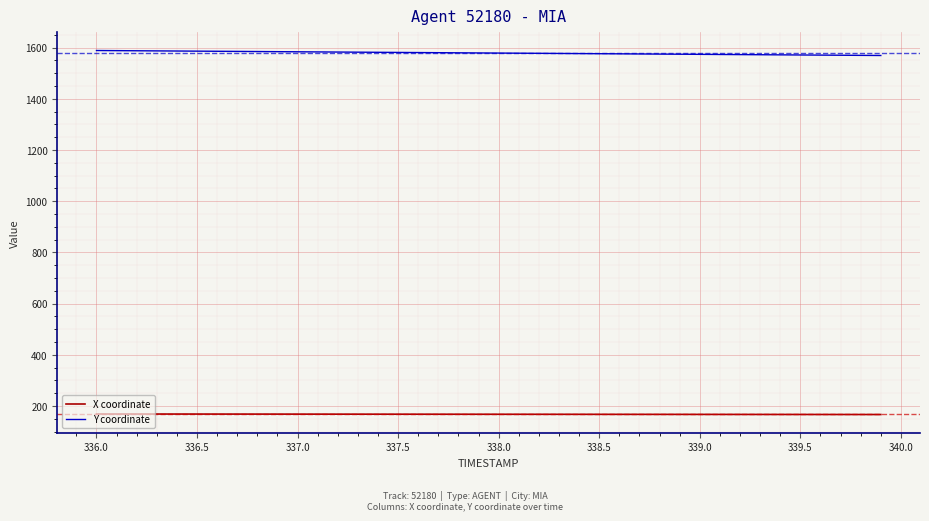

Rank the series by their average value, from lowest to highest.

X coordinate, Y coordinate